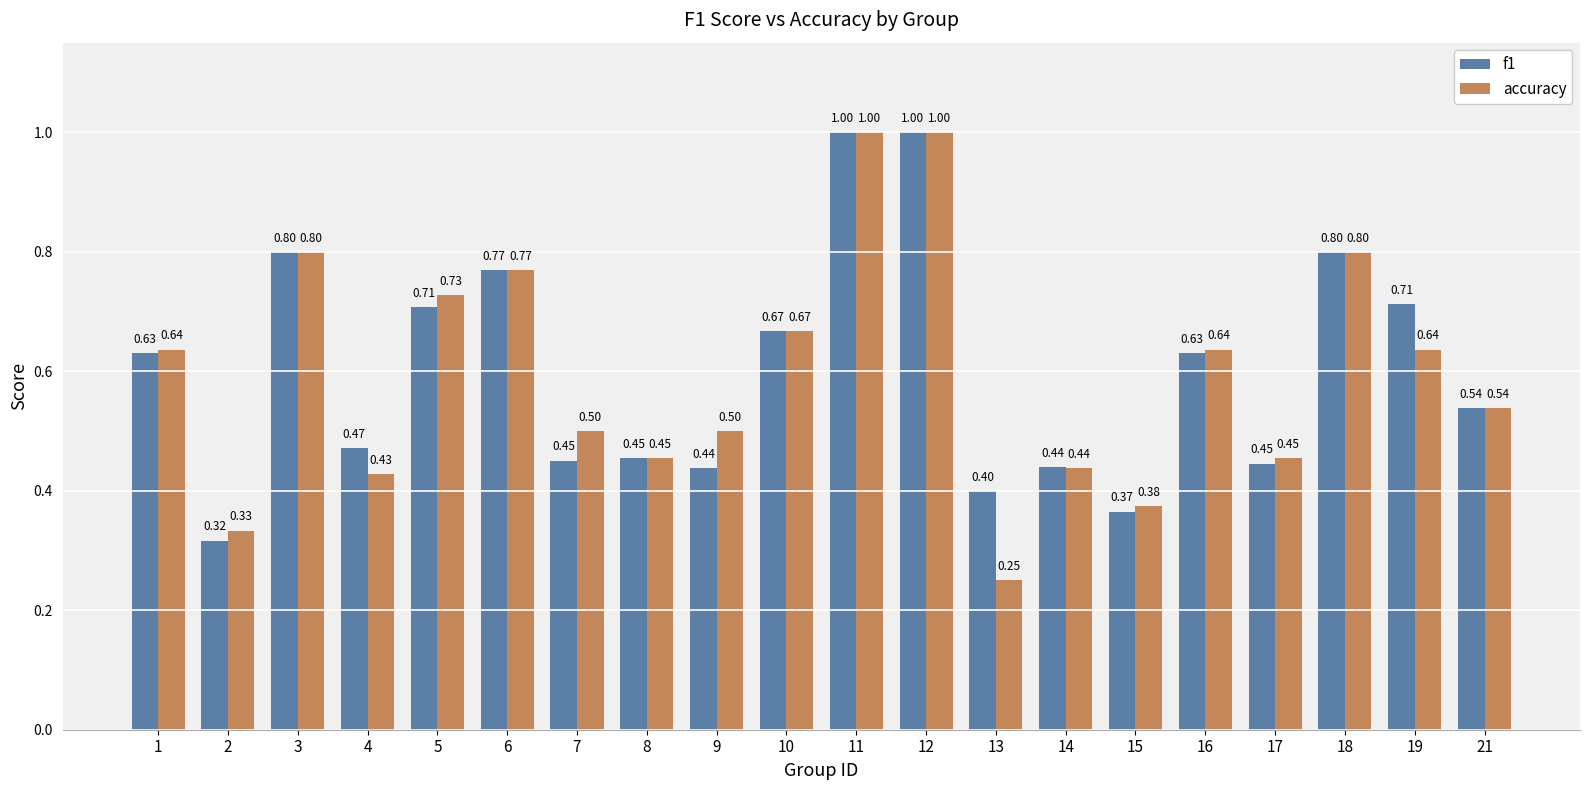

Is the value of accuracy at 13 greater than the value of f1 at 9?

No